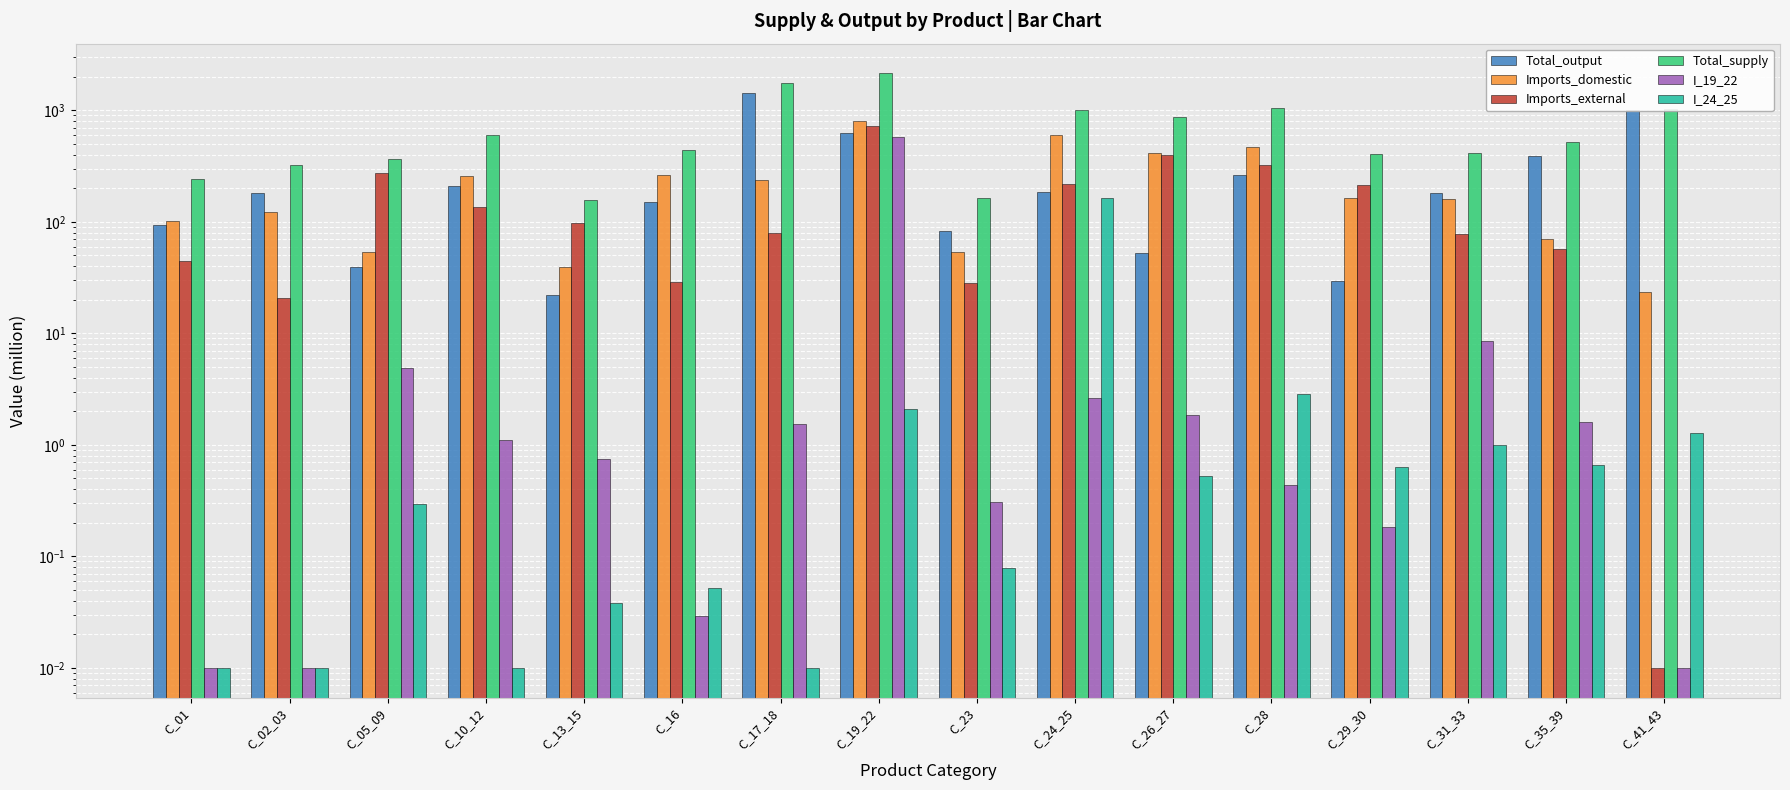

What is the label of the 12th bar from the left?

C_28